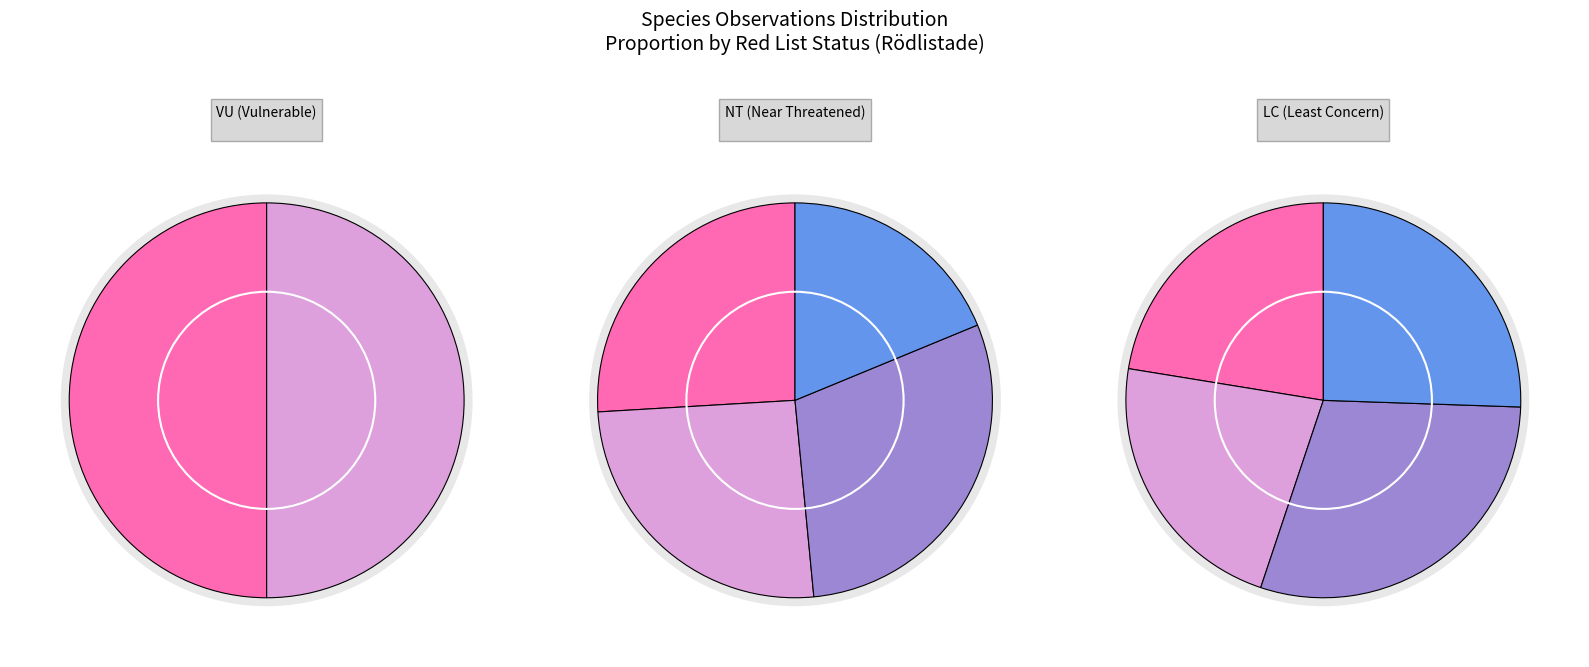

Is it true that Bårdlav (121146967) is 9% of the pie?

True